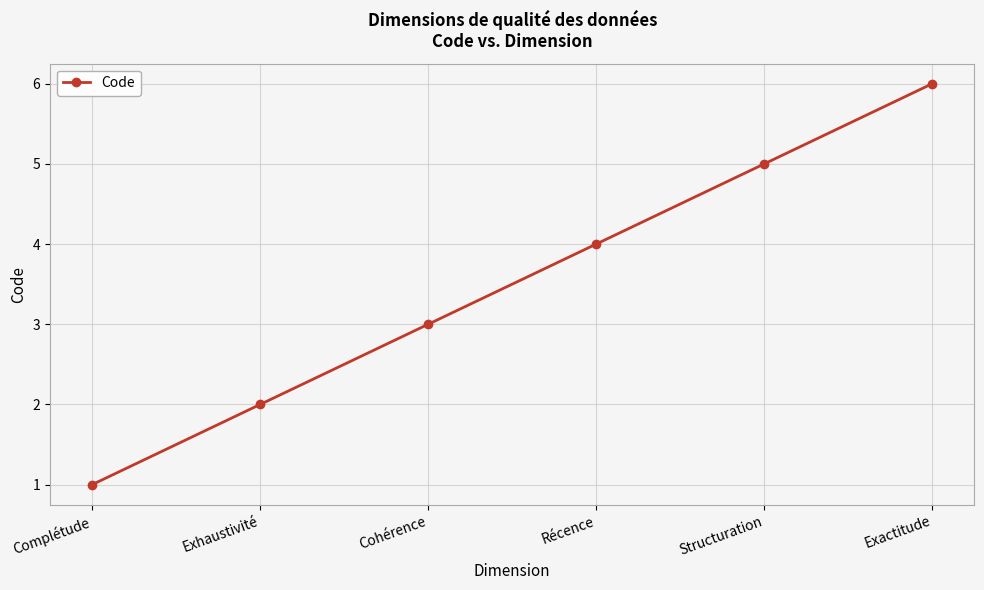

Which label corresponds to the smallest value in the chart?

Complétude